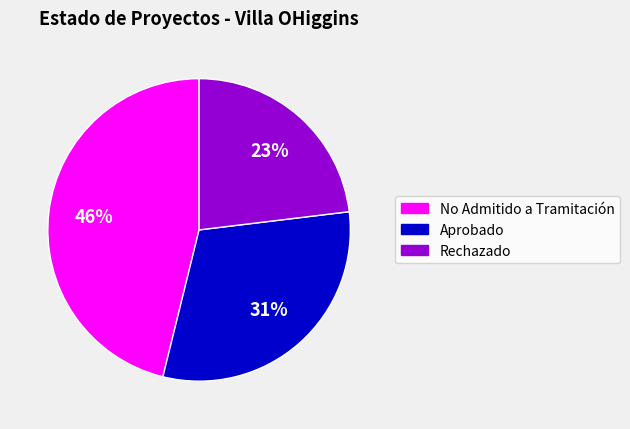

True or false: Rechazado accounts for 23% of the total.

True